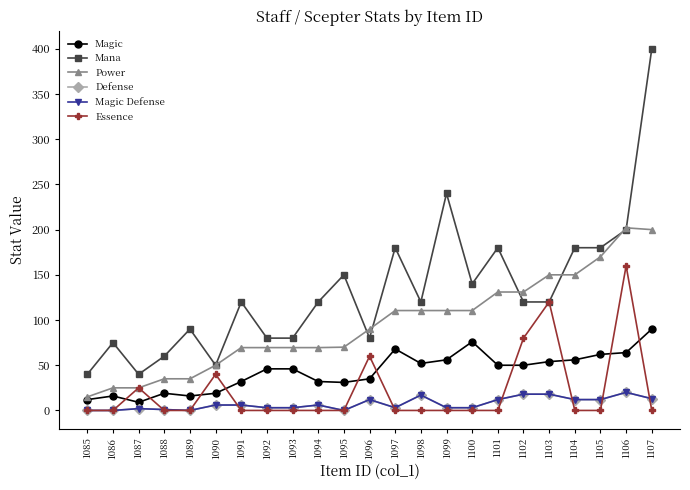

Does the chart have visible grid lines?

No